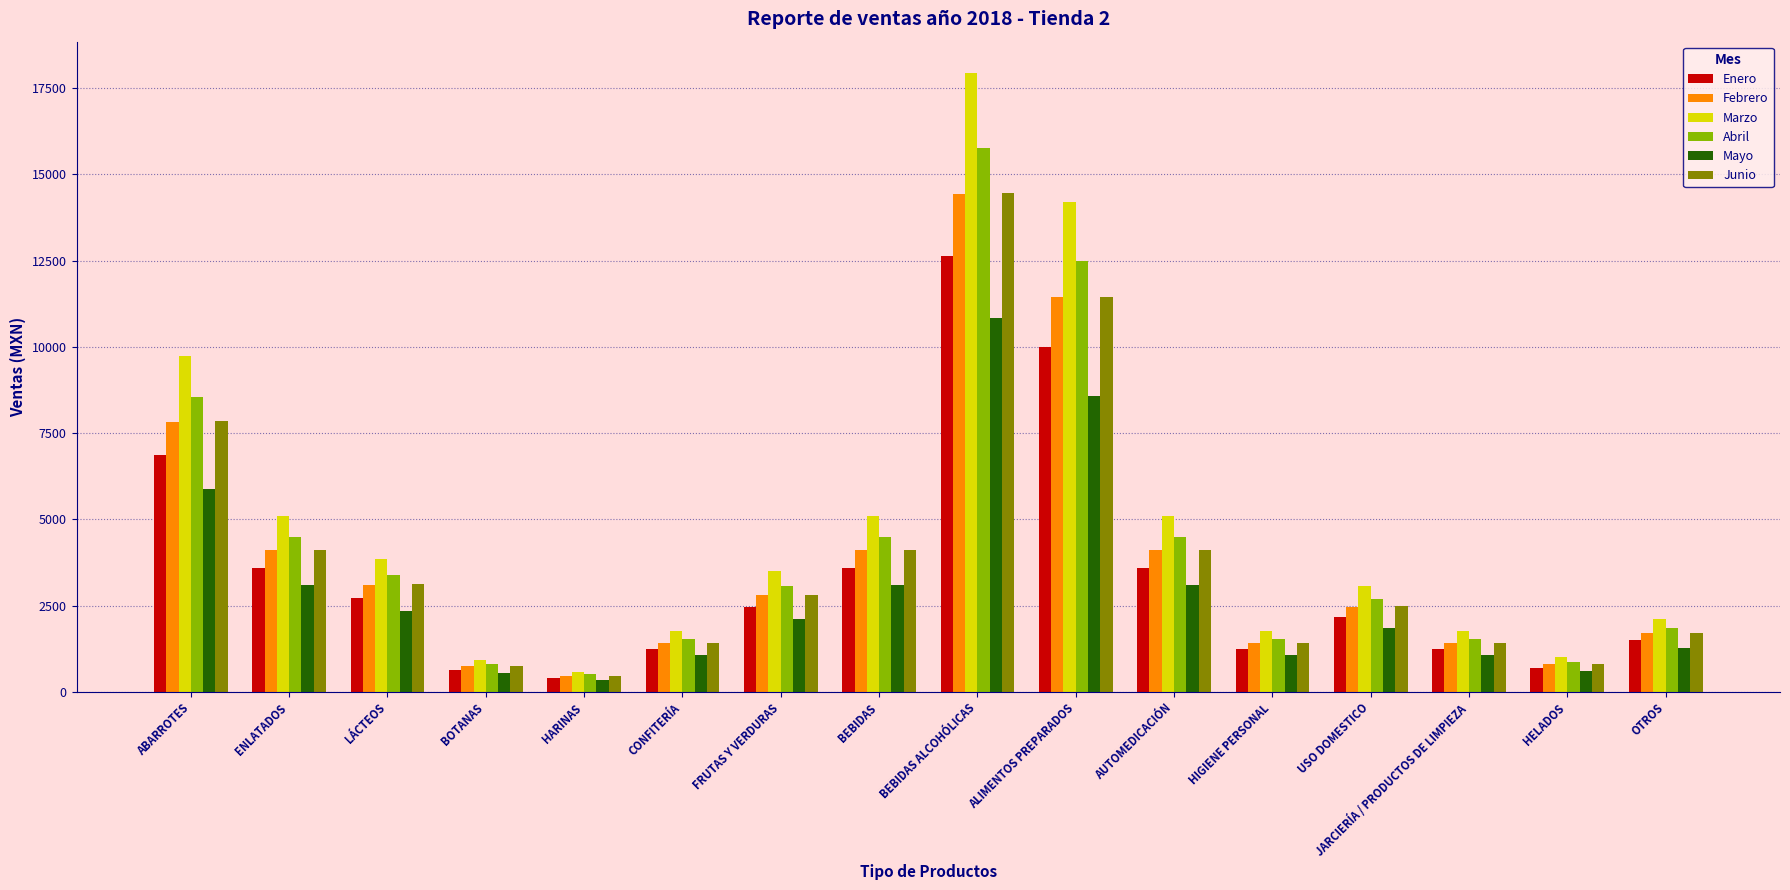

What is the greatest value displayed?

17943.4